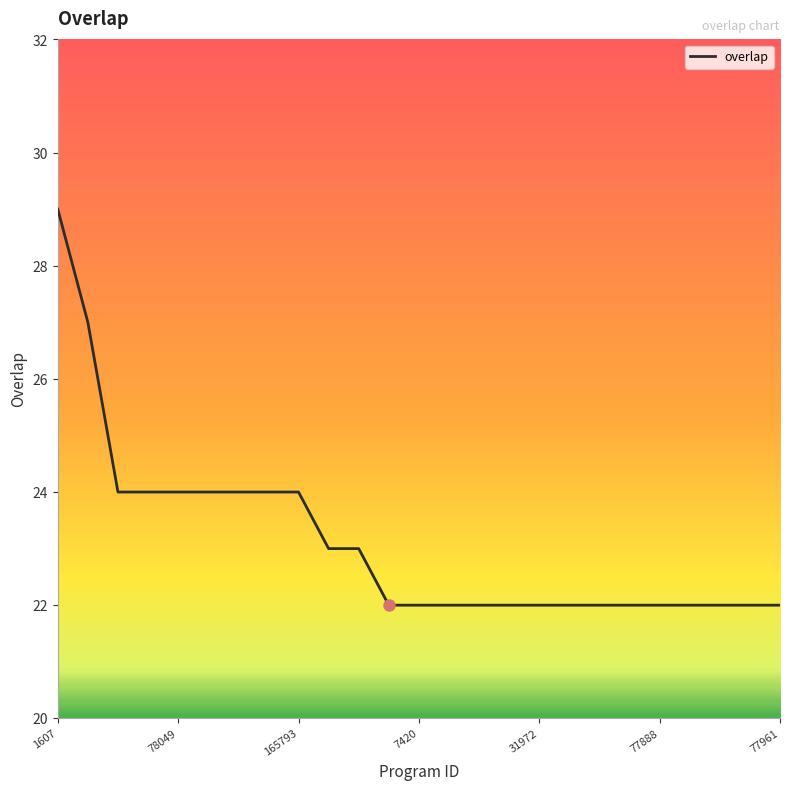

What is the minimum value shown in the chart?

22